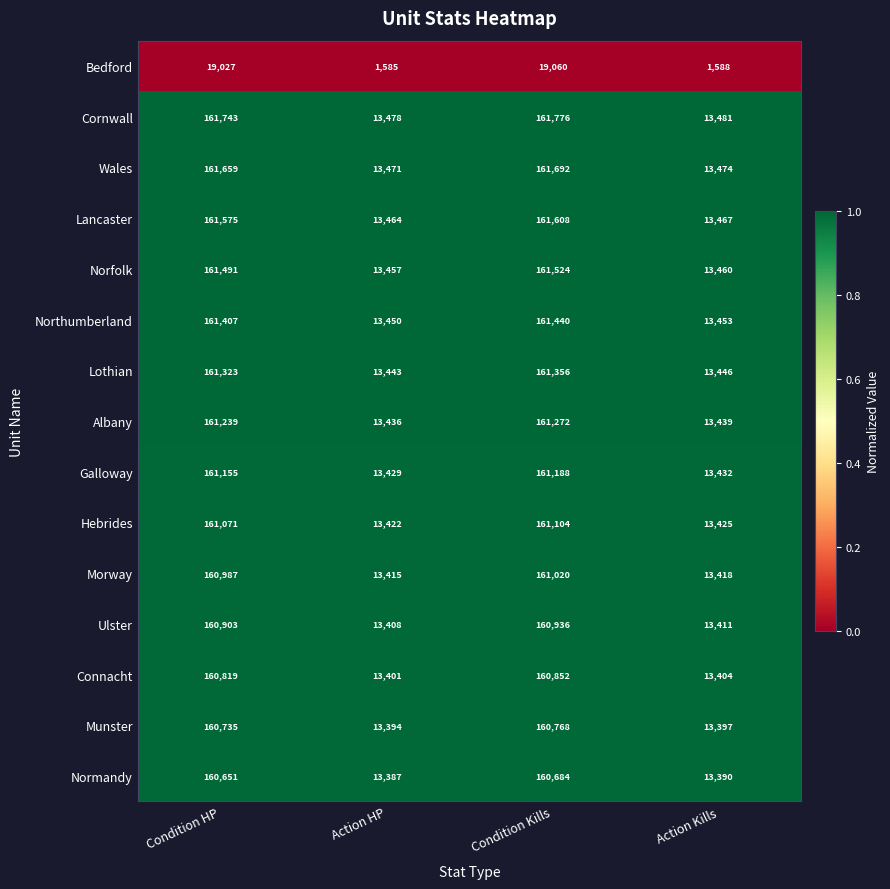

True or false: Hebrides has a value of 13422 at Action HP.

True